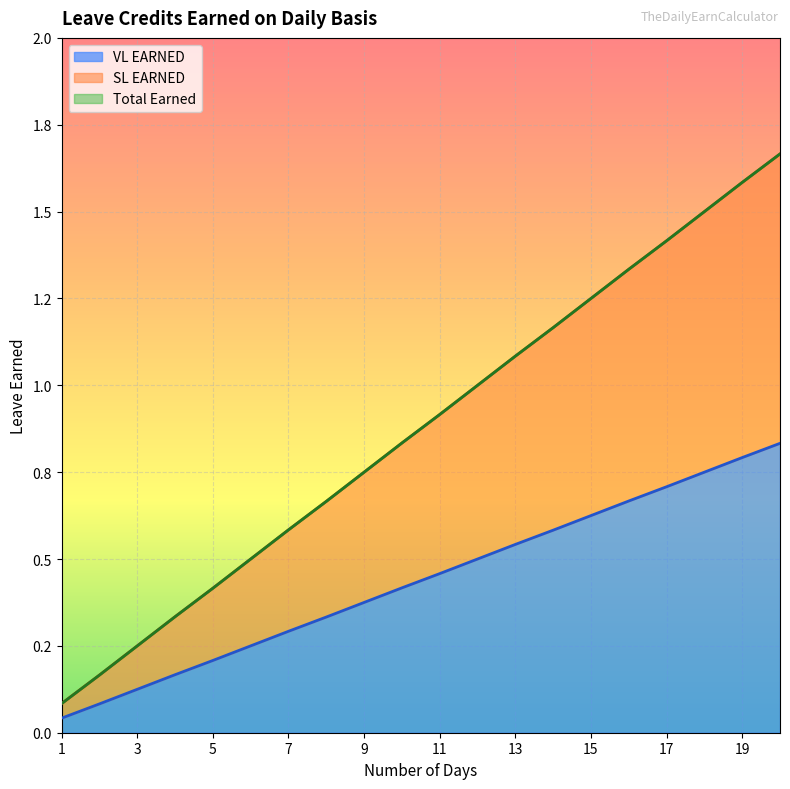

At which category is the sum across all series the highest?

20